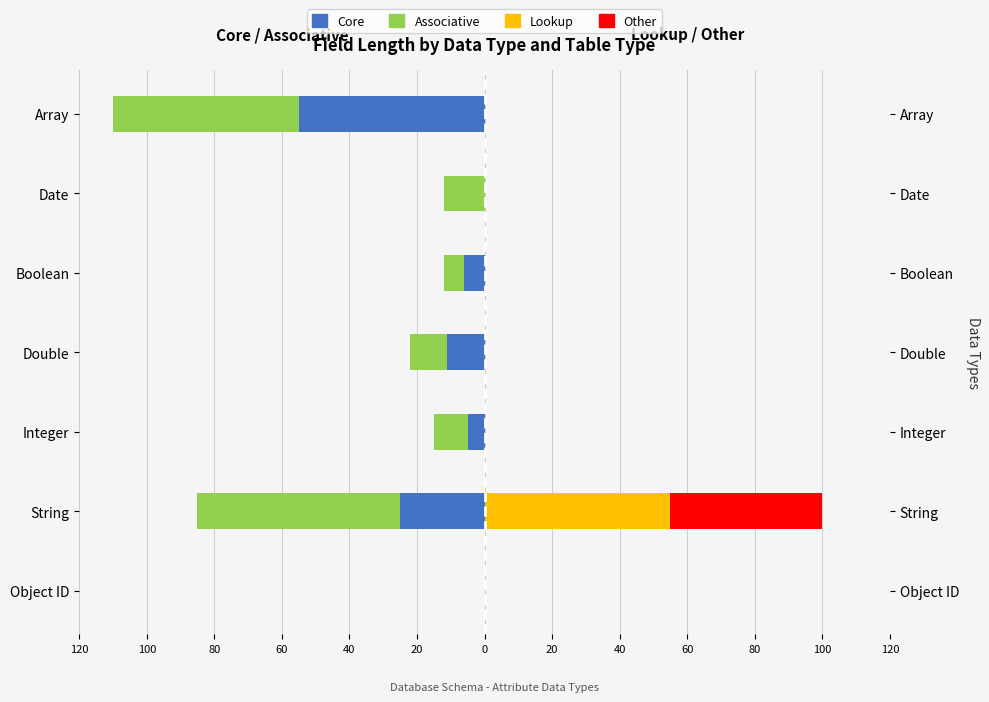

What is the total value across all series at Date?

-12